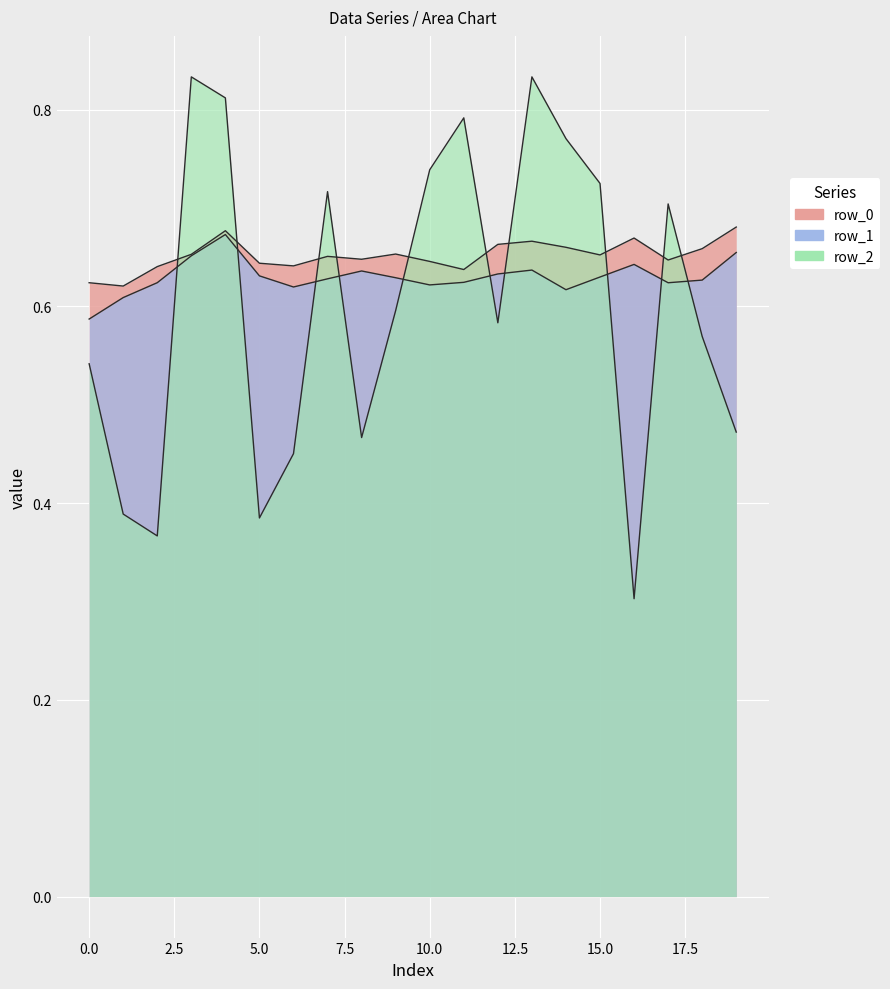

Rank the series at 4 from highest to lowest value.

row_2, row_0, row_1